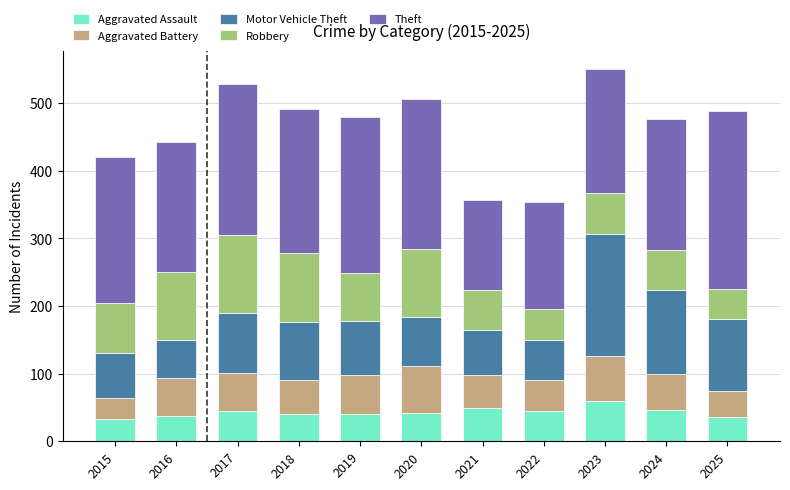

How many categories are shown in the chart?

11